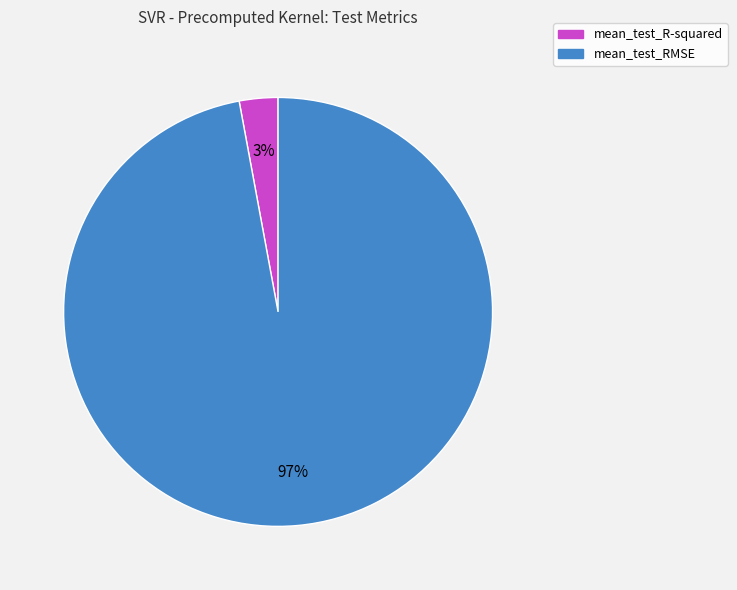

How many segments does this pie chart have?

2